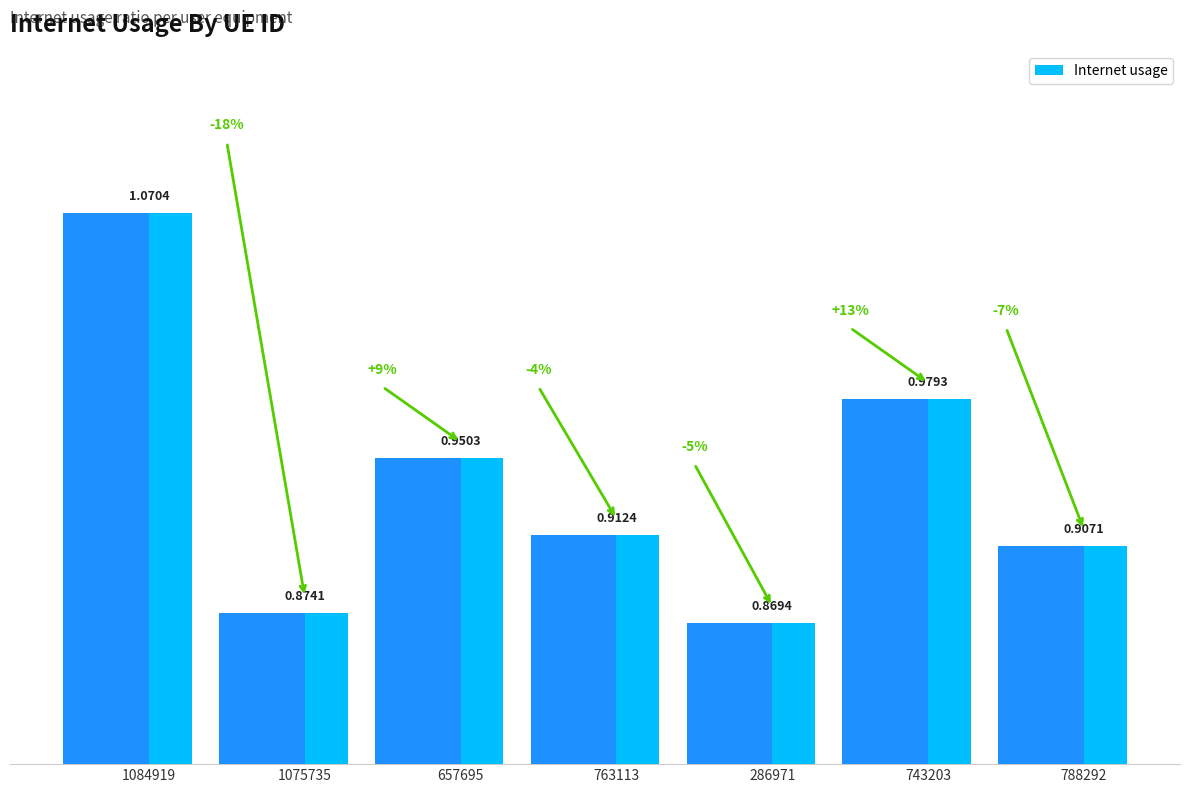

True or false: the data shows 1.4 at 743203.

False